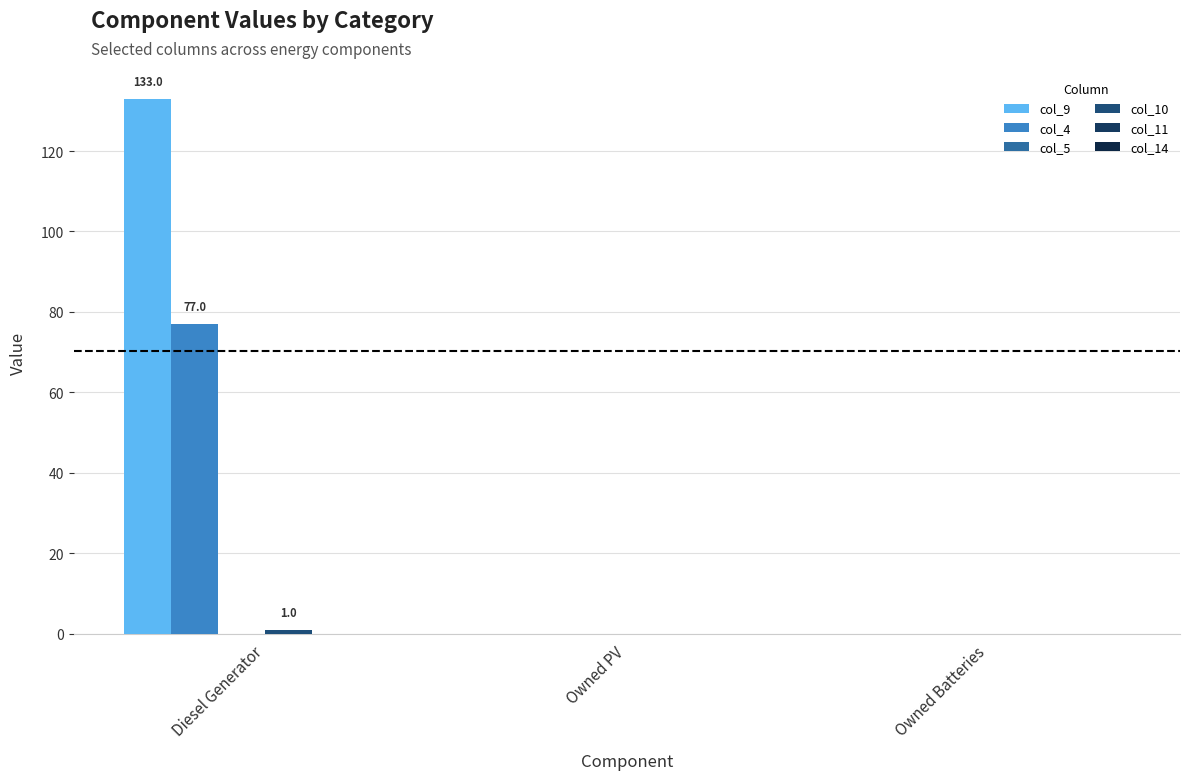

What is the sum of the col_10 values at Diesel Generator and Owned PV?

1.0